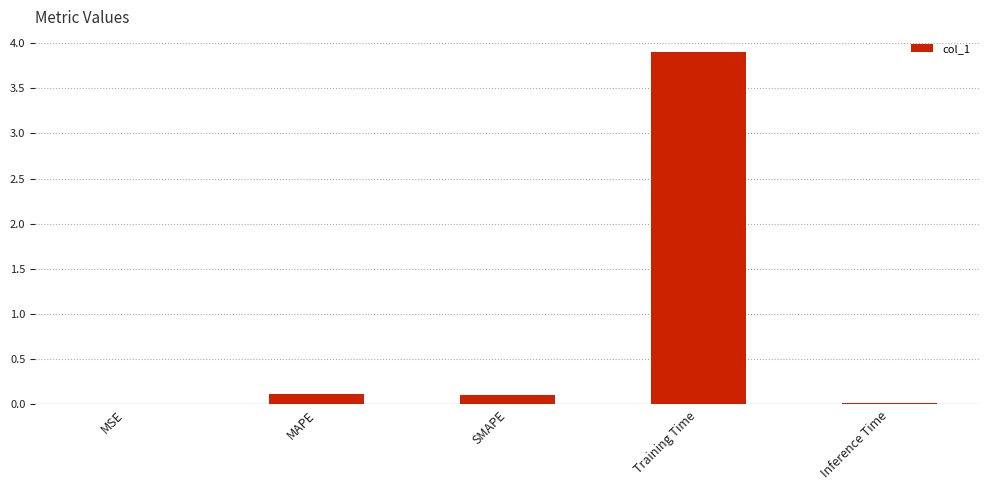

What is the greatest value displayed?

3.9